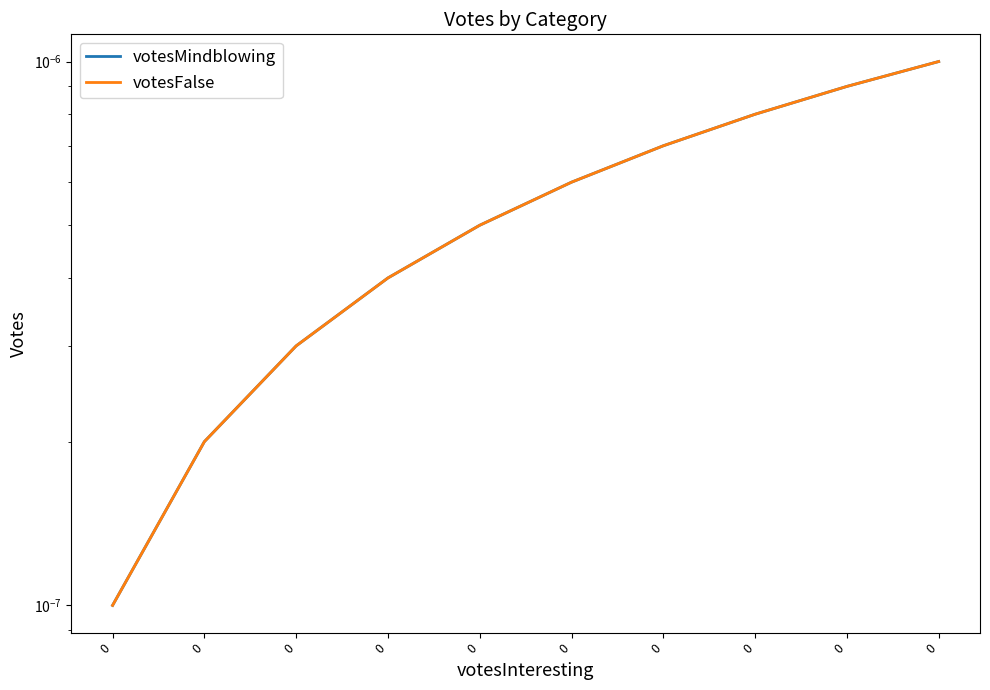

List the labels in order of votesFalse value, smallest first.

0, 0, 0, 0, 0, 0, 0, 0, 0, 0